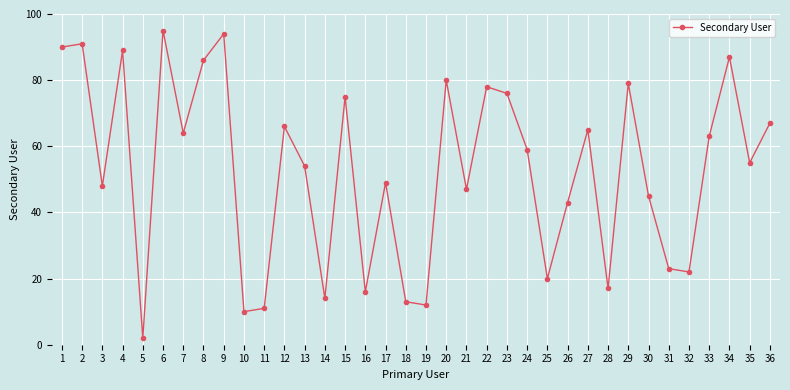

The value at 27 is 94. True or false?

False